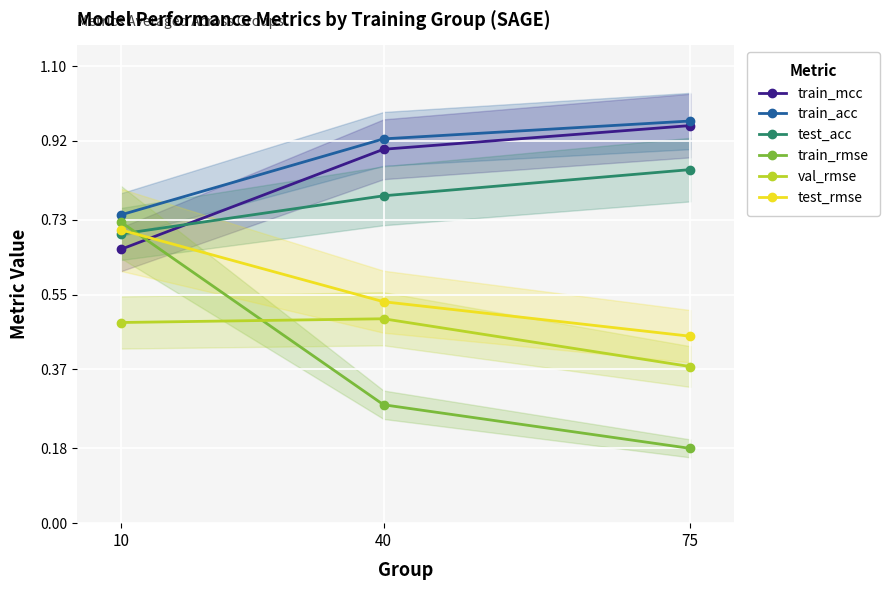

Reading right to left, list all the values displayed in this chart.

train_mcc: 75=1.0	40=0.9	10=0.7
train_acc: 75=1.0	40=0.9	10=0.7
test_acc: 75=0.9	40=0.8	10=0.7
train_rmse: 75=0.2	40=0.3	10=0.7
val_rmse: 75=0.4	40=0.5	10=0.5
test_rmse: 75=0.5	40=0.5	10=0.7